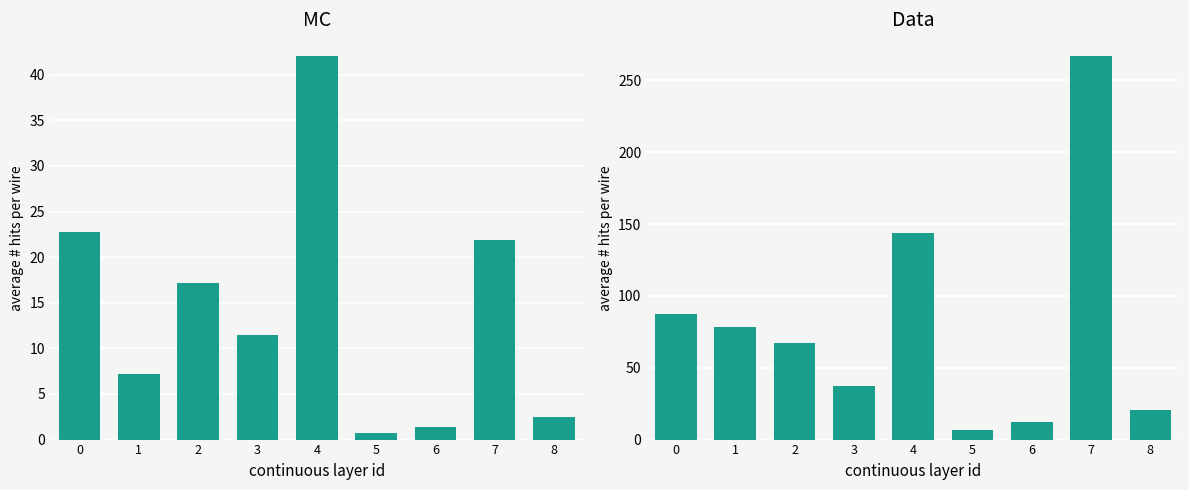

What is the value of the Signal_Value_1 bar at the 4th from the left?

11.4